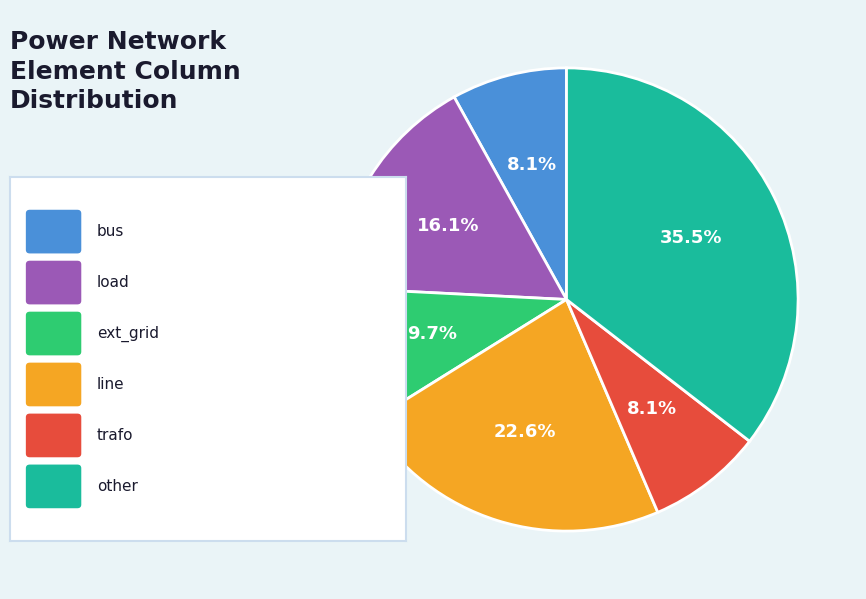

How many slices are in this pie chart?

6